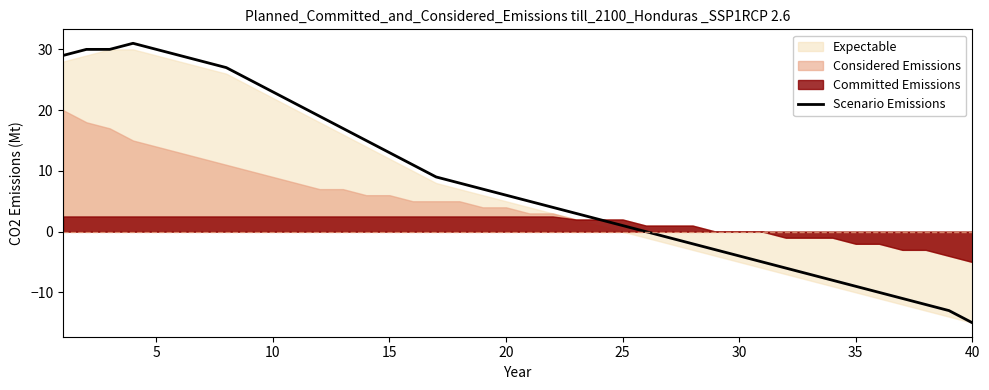

What is the minimum value for Scenario Emissions?

-15